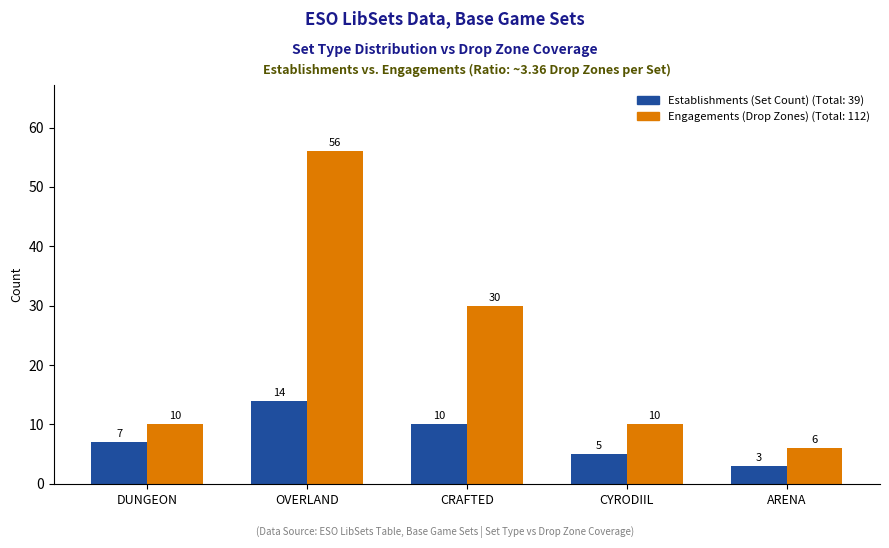

At which category is the sum across all series the highest?

OVERLAND